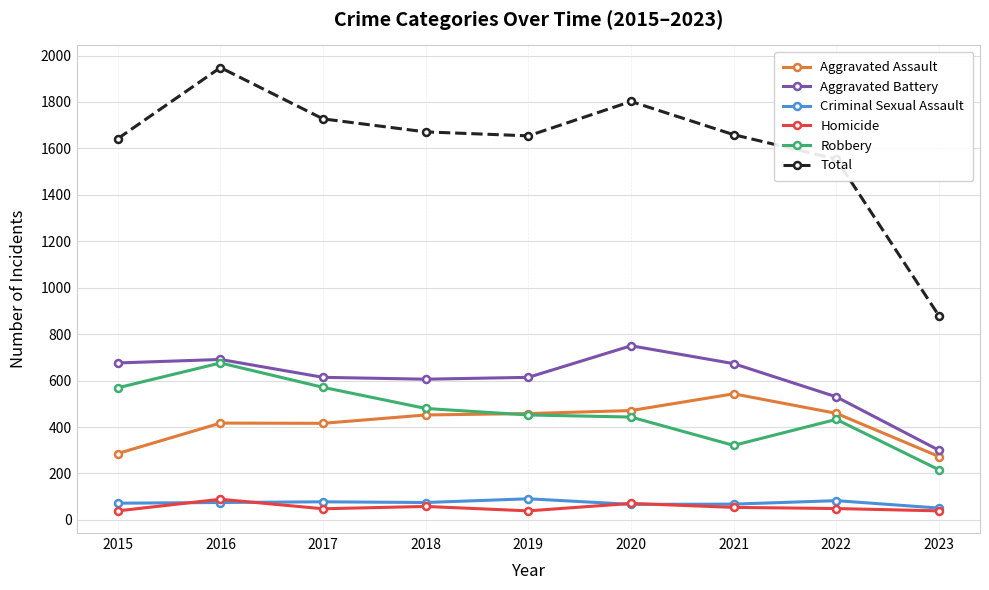

What is the difference between the Aggravated Battery values at 2021 and 2020?

77